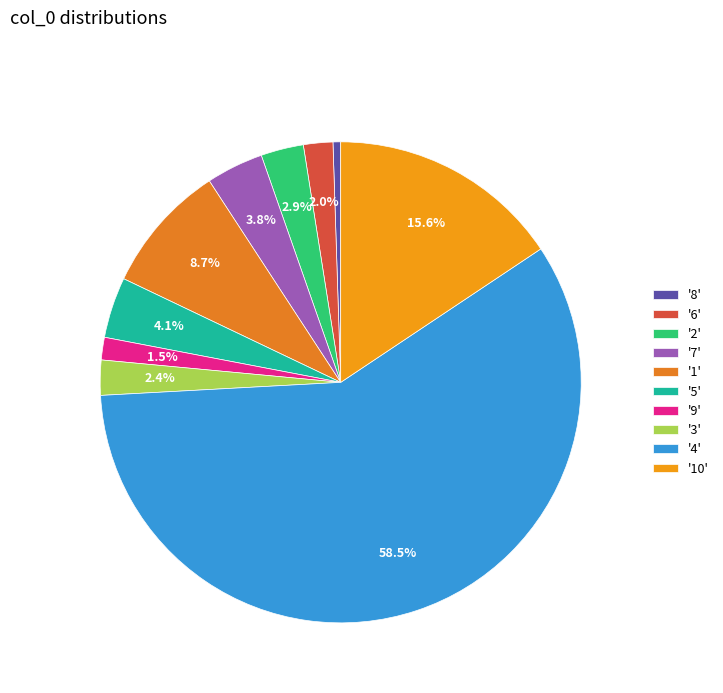

What is the largest slice in the pie chart?

'4'